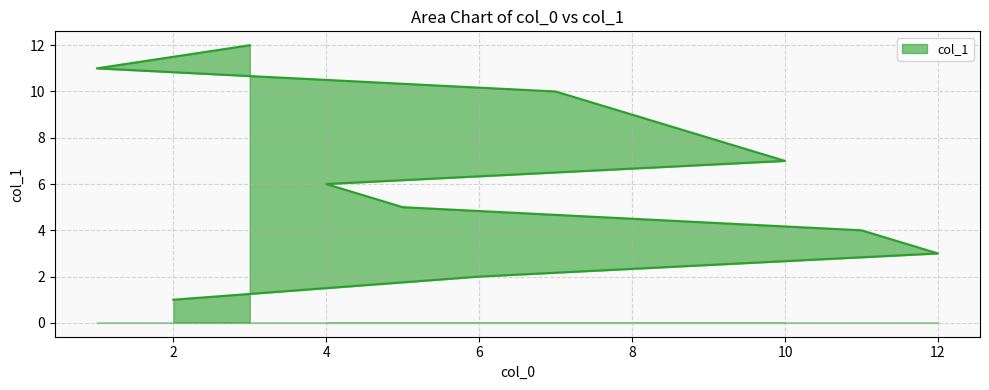

What is the label of the 1st point from the right?

3